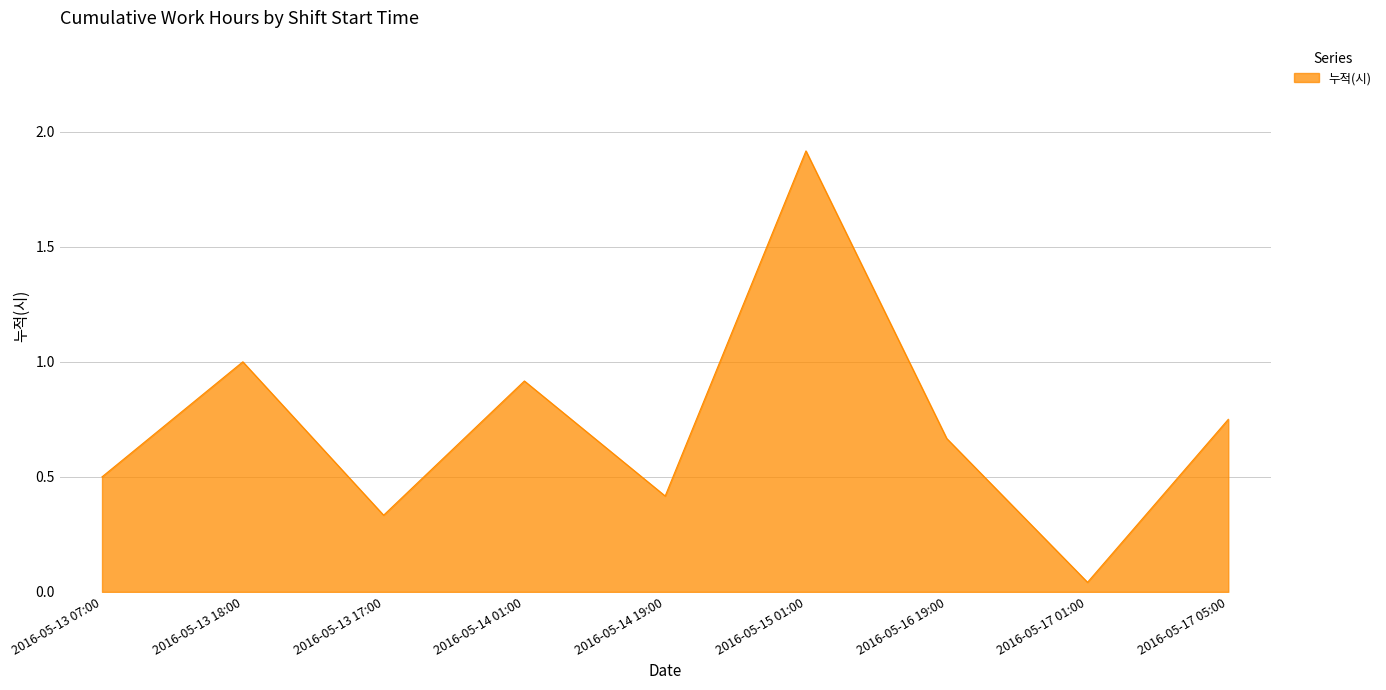

Where is the data nearest to the value 0?

2016-05-17 01:00